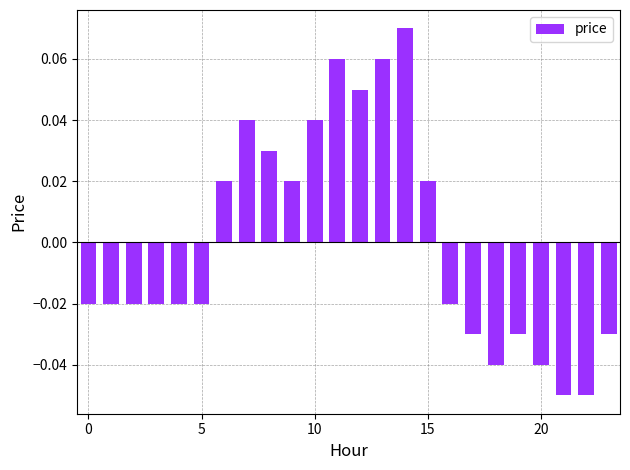

How many bars are there in total?

24